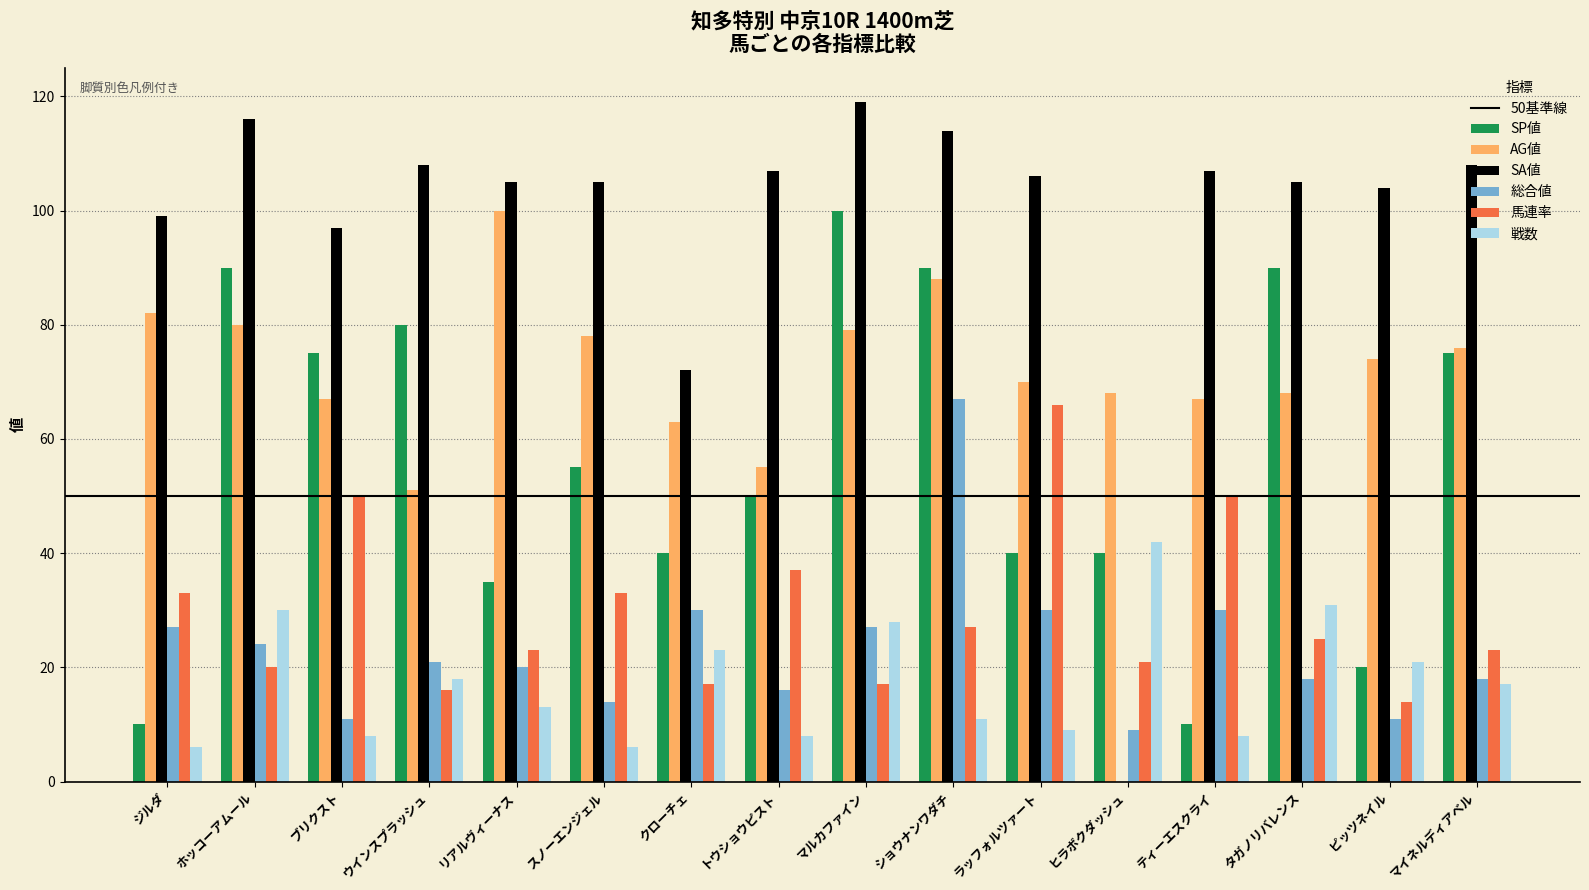

The AG値 series shows 88 at ショウナンワダチ. True or false?

True